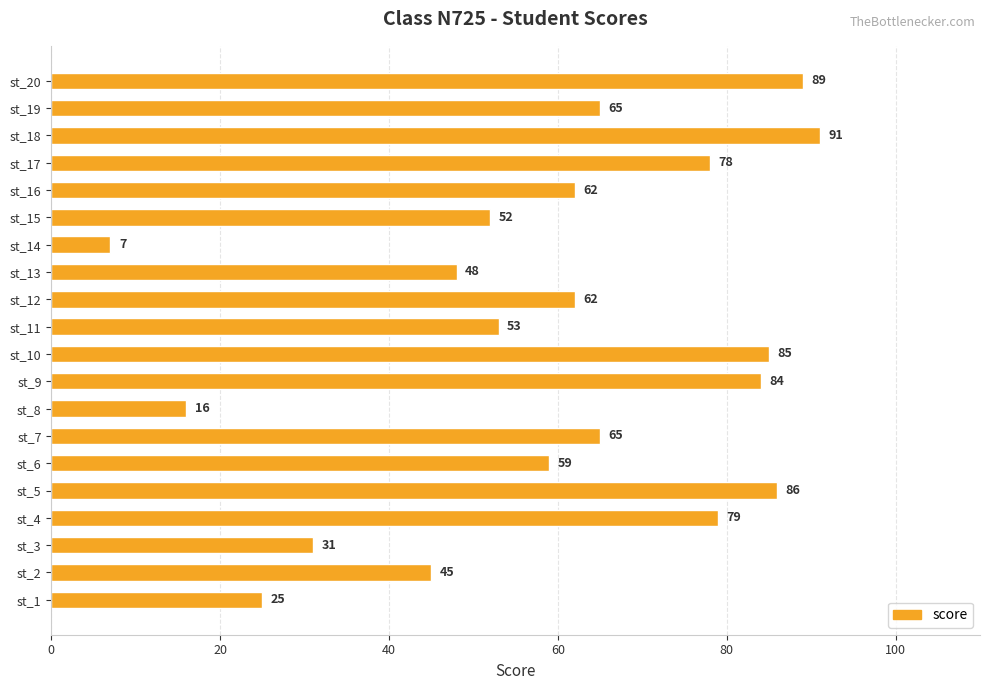

What is the minimum value shown in the chart?

7